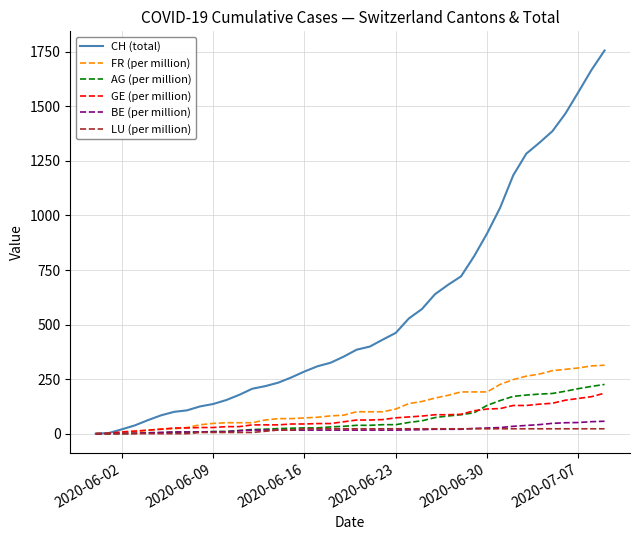

What is the highest value of the GE (per million) series?

185.8